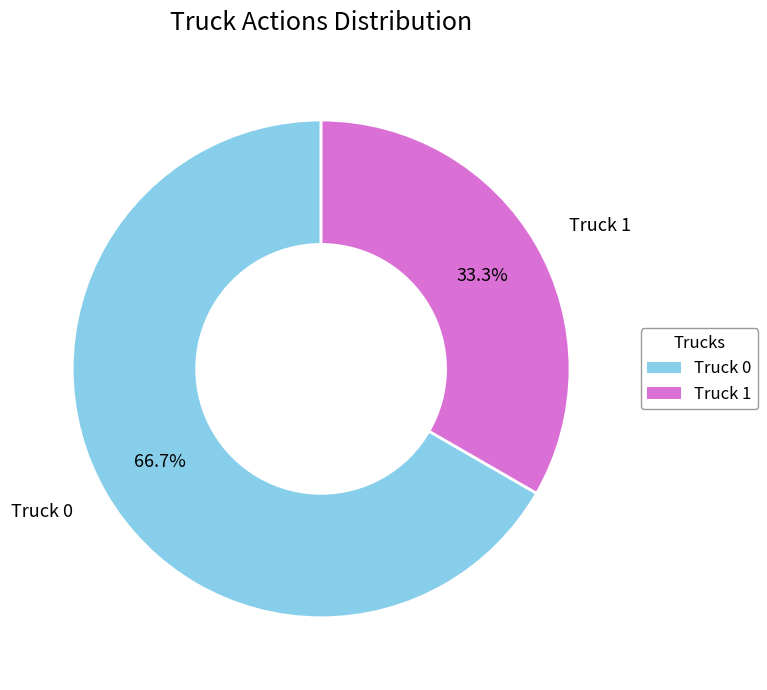

Approximately how many times larger is the value at Truck 0 compared to Truck 1?

2.0